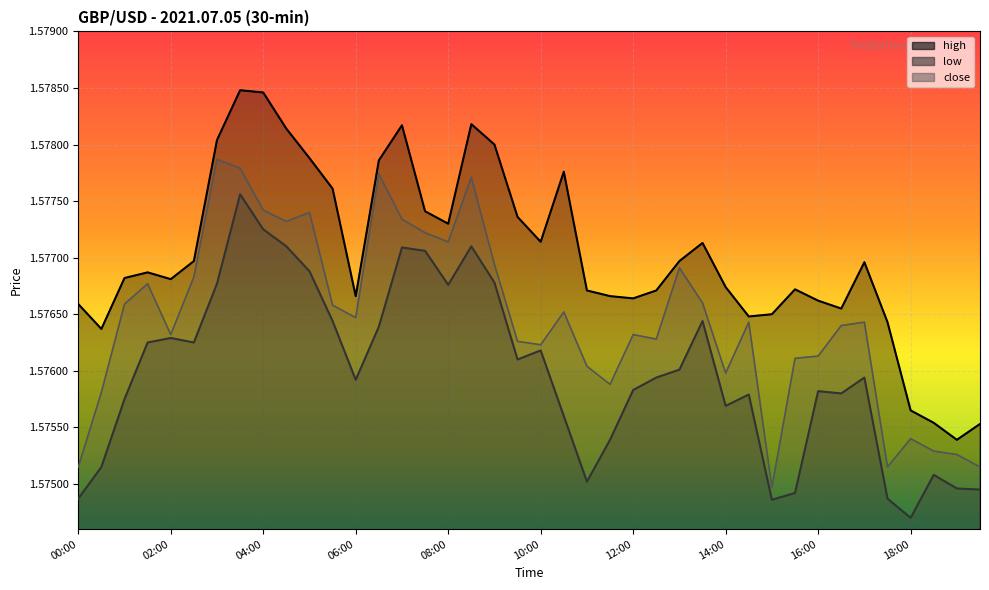

True or false: close and high intersect in this chart.

False